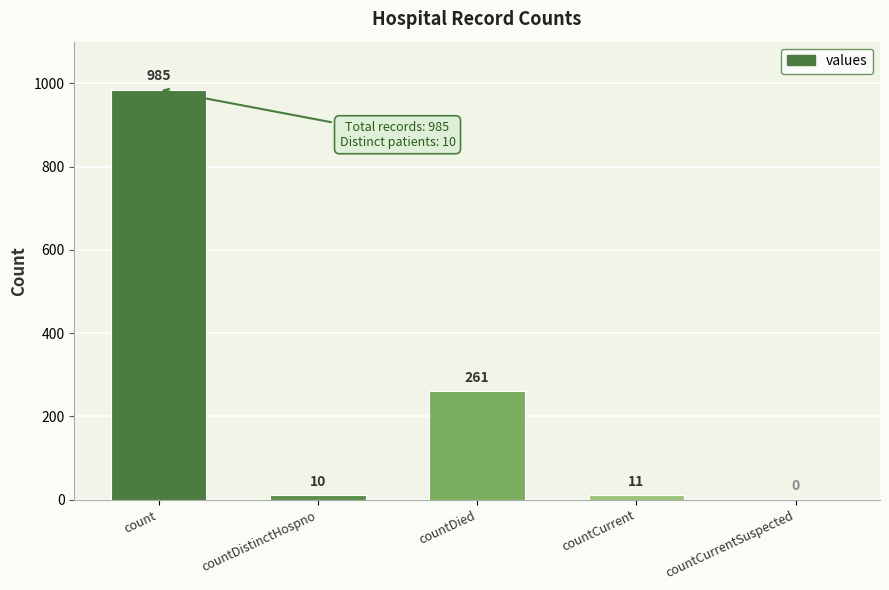

The chart shows a value of 0 at countCurrentSuspected. True or false?

True